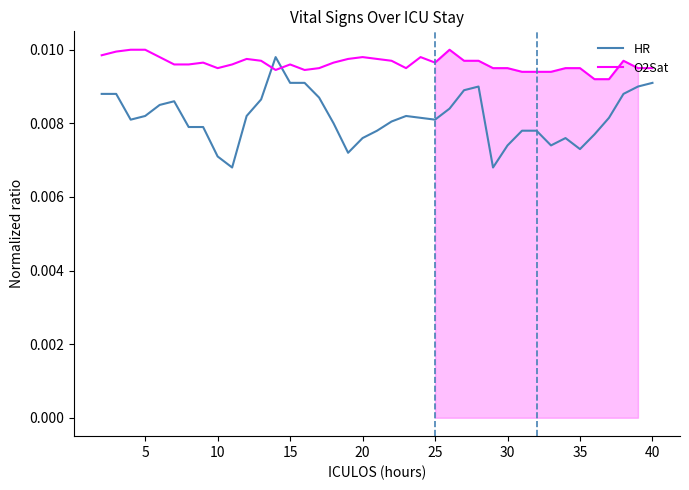

How many times do O2Sat and HR cross each other?

2